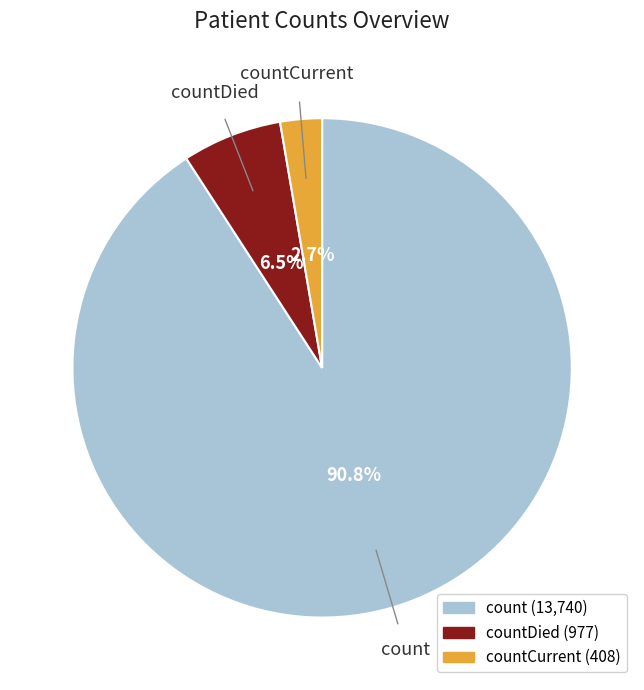

Is there a majority slice in this chart?

Yes